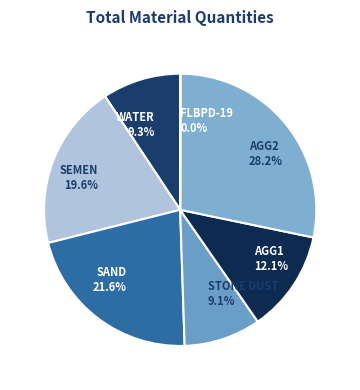

What portion of the pie excludes AGG1?

87.9%